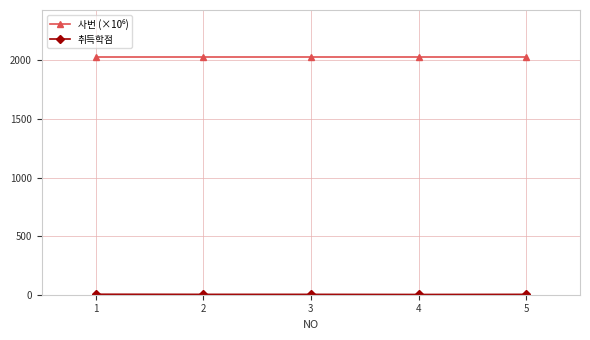

What is the maximum value for 사번 (×10⁶)?

2025.1